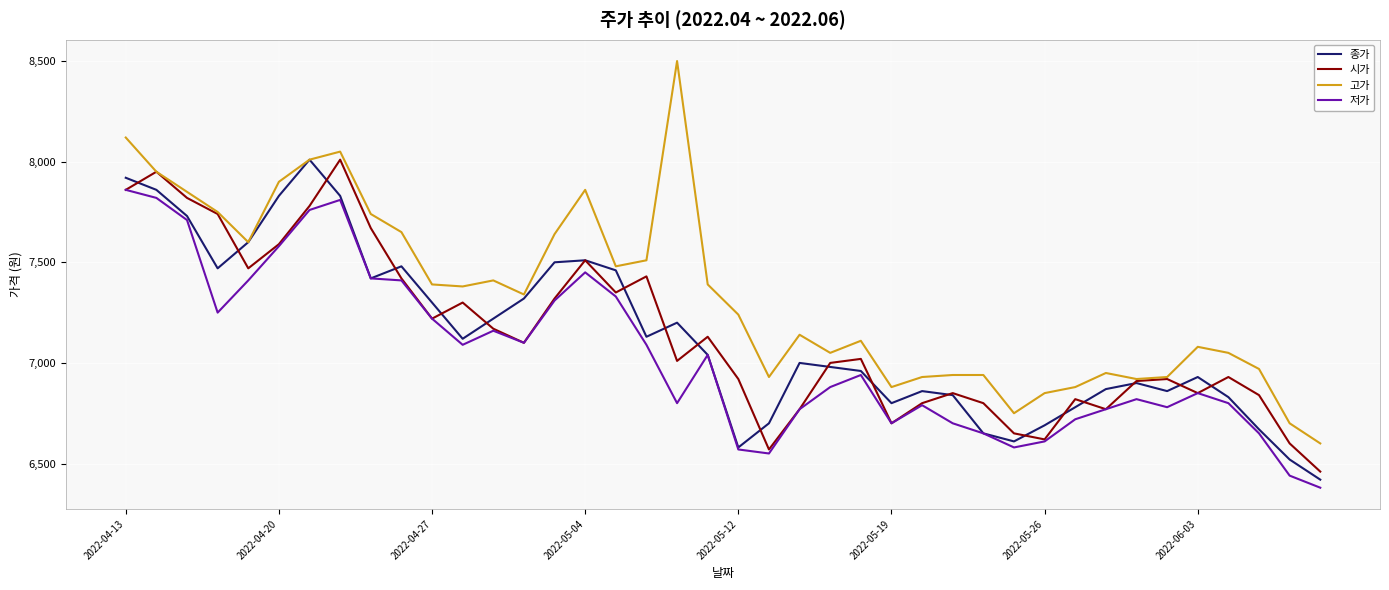

Which series has the widest spread of values?

고가